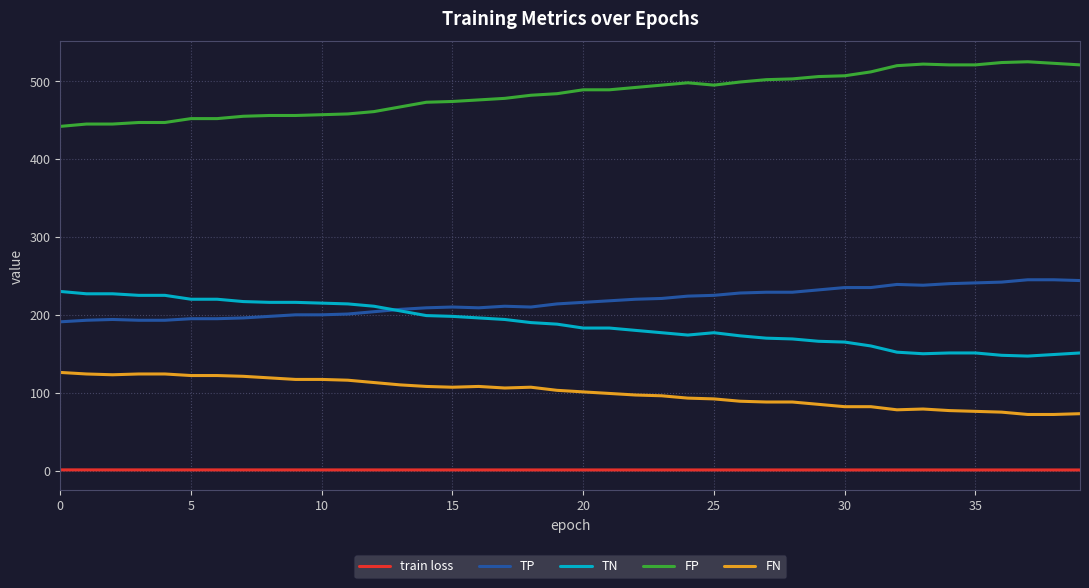

True or false: FN and TN intersect in this chart.

False